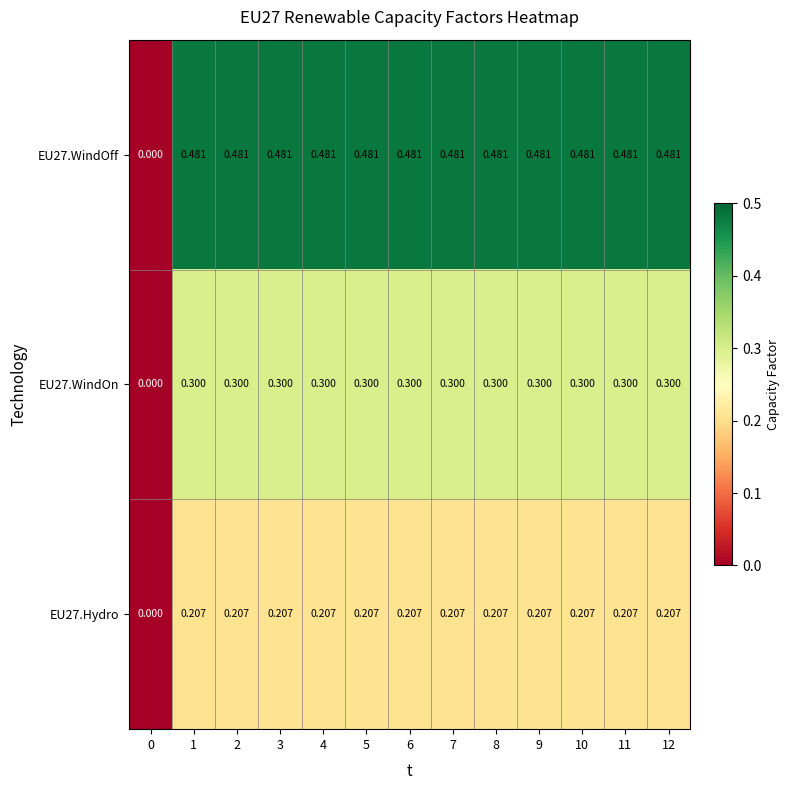

Is the value of EU27.WindOn at 11 greater than the value of EU27.WindOff at 3?

No